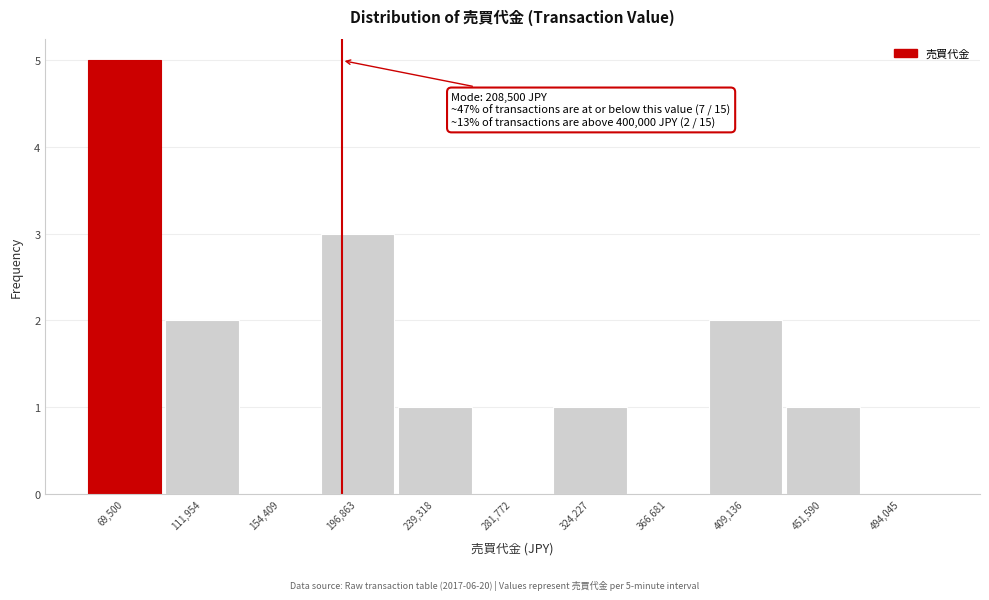

Reading left to right, list all the values displayed in this chart.

69,500=5	111,954=2	154,409=0	196,863=3	239,318=1	281,772=0	324,227=1	366,681=0	409,136=2	451,590=1	494,045=0